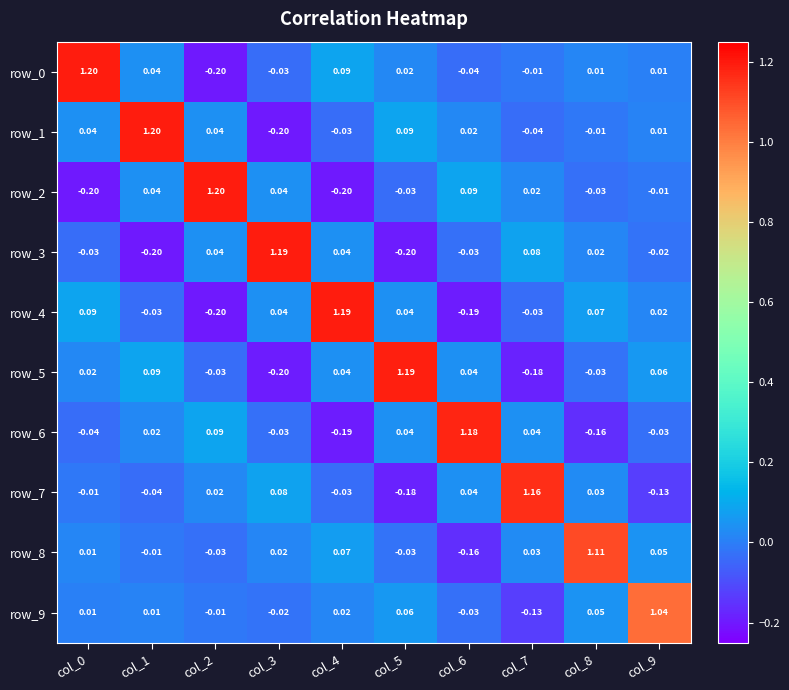

Is the value of row_5 at col_5 greater than the value of row_7 at col_4?

Yes